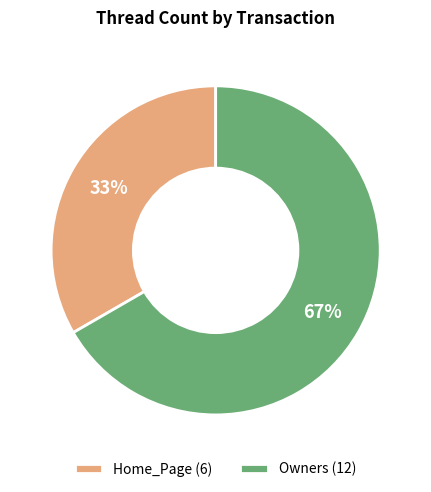

Count the number of slices in the pie.

2